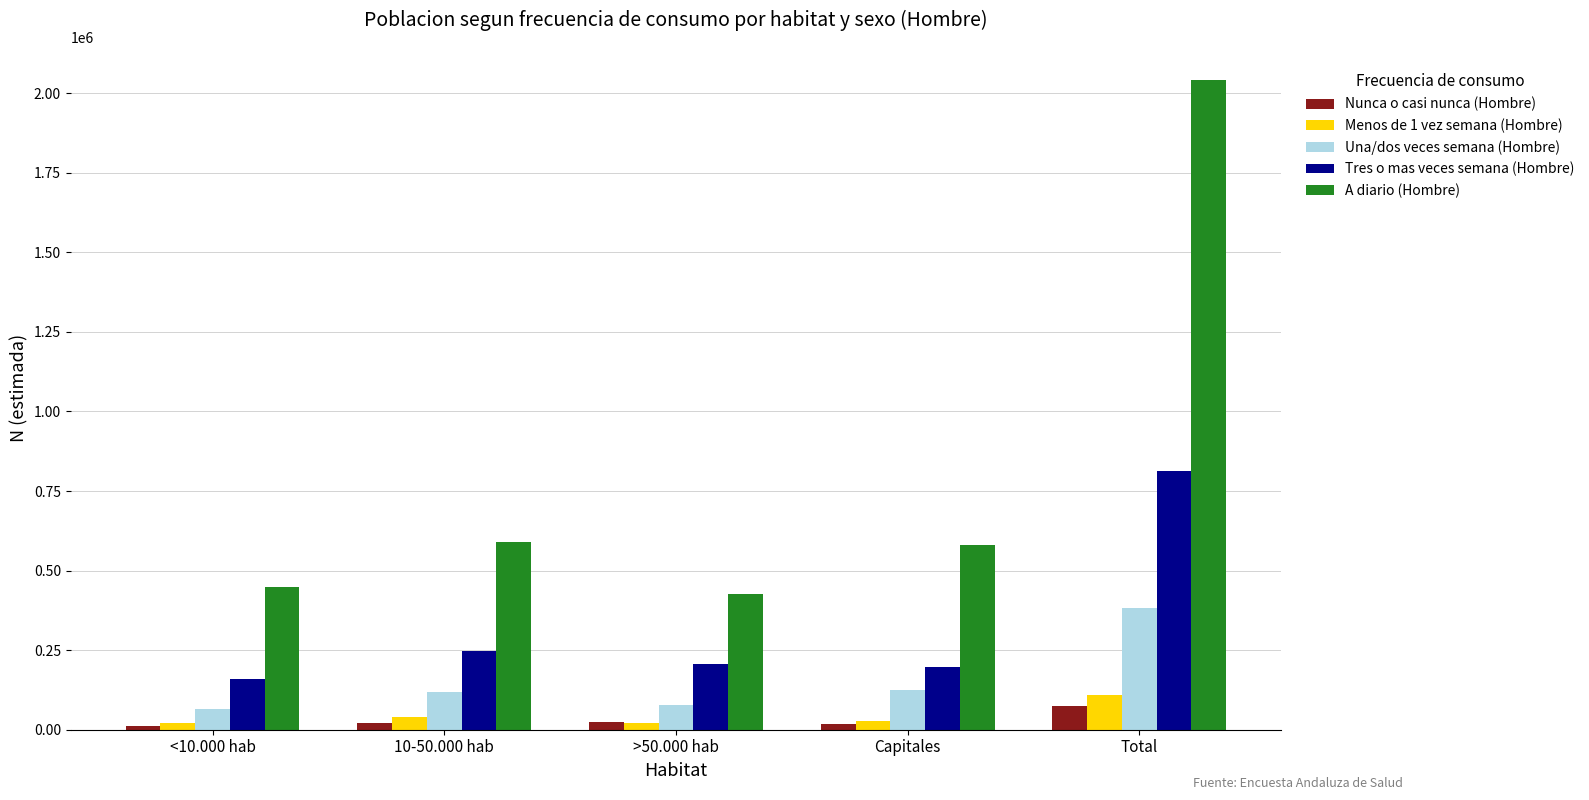

Which label corresponds to the largest value in the chart?

Total